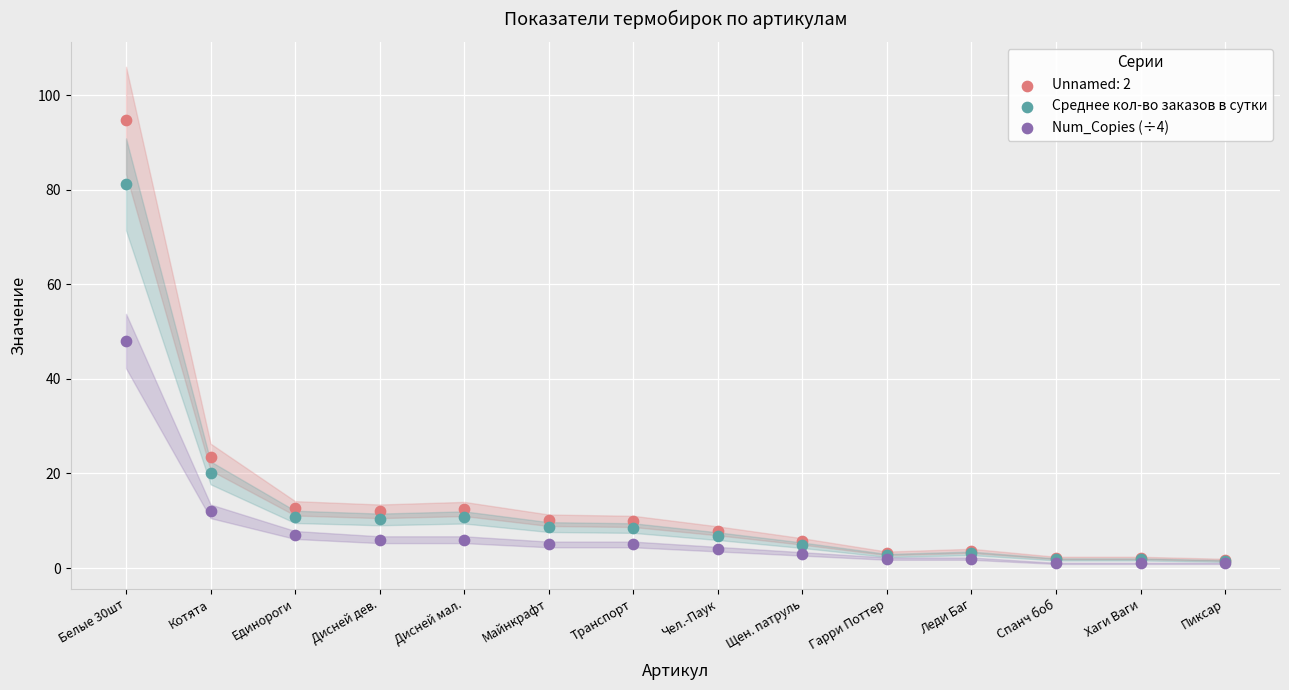

What are all the series names shown in the legend?

Unnamed: 2, Среднее кол-во заказов в сутки, Num_Copies (÷4)